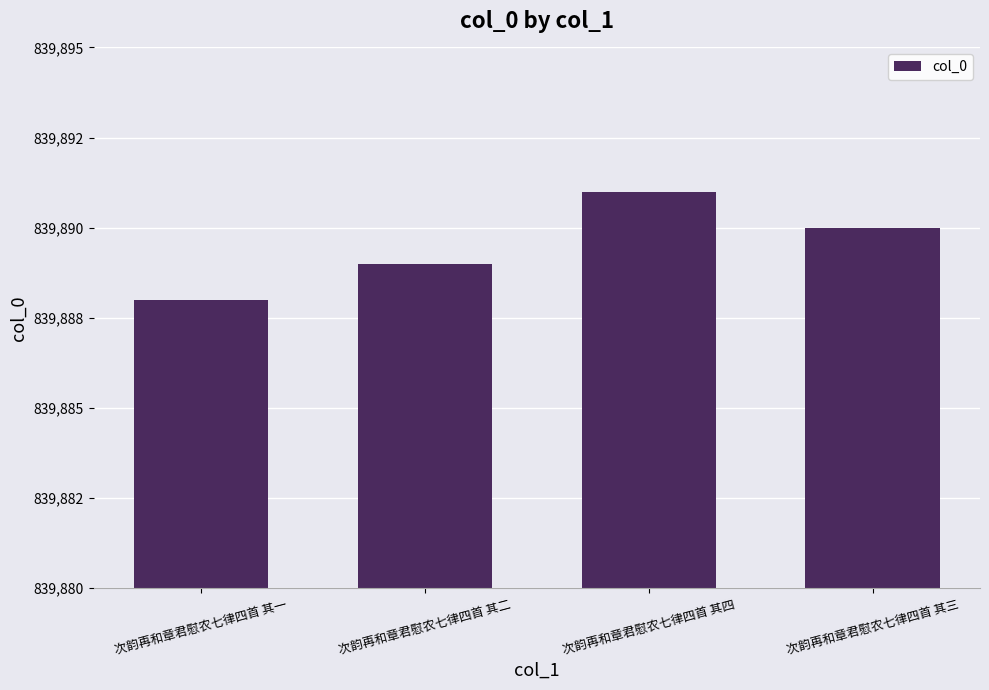

The chart shows a value of 1364089 at 次韵再和章君慰农七律四首 其二. True or false?

False